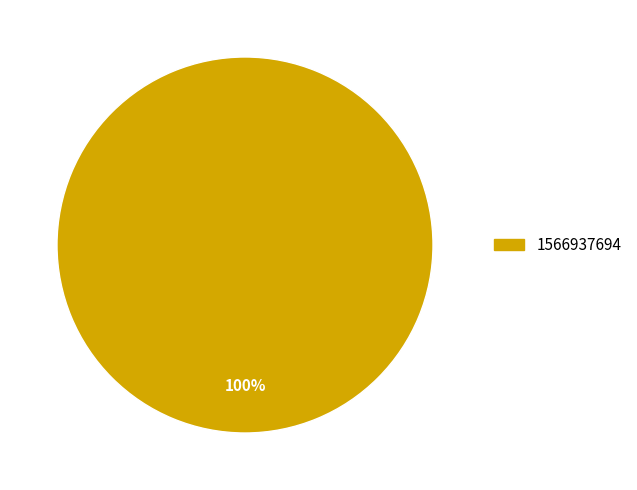

True or false: 1566937694 accounts for 100% of the total.

True